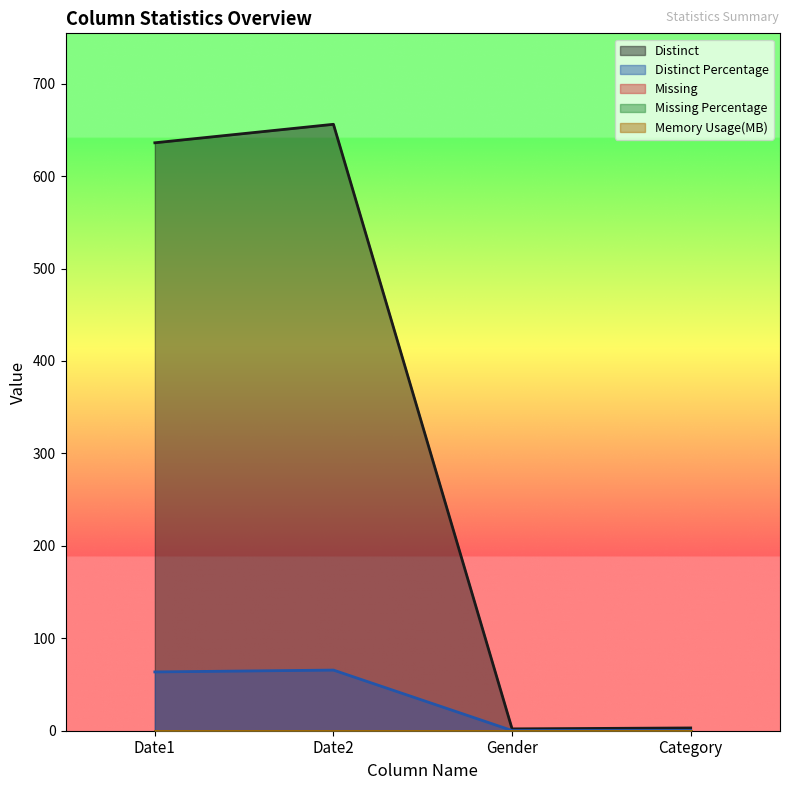

Does the chart have visible grid lines?

No